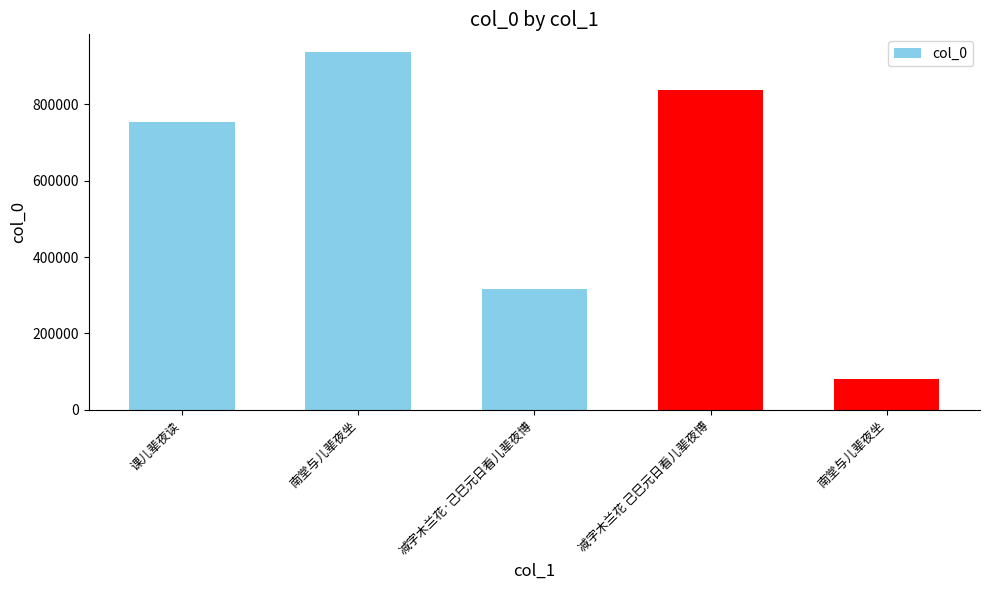

At which label does the data first exceed 753706?

南堂与儿辈夜坐